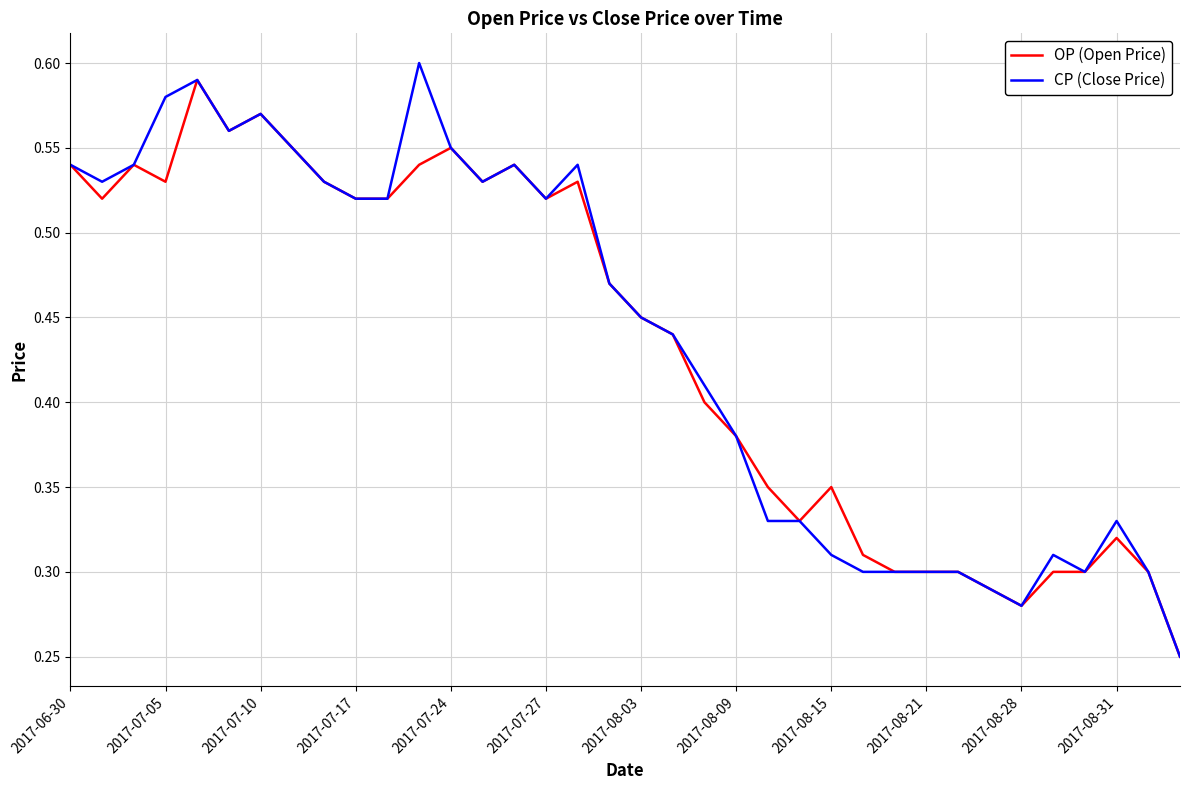

The value of OP (Open Price) at 2017-06-30 is 0.3. True or false?

False